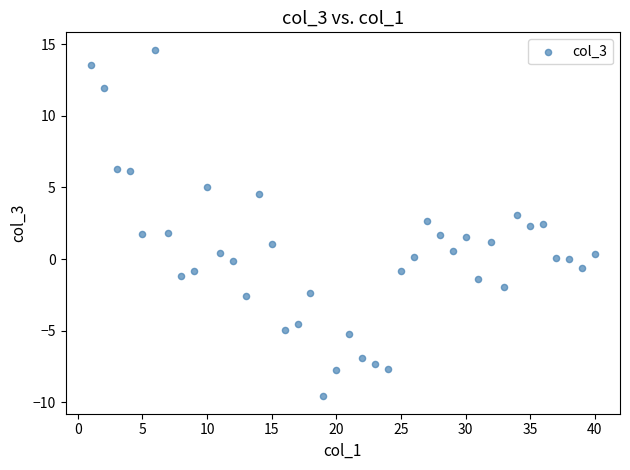

What is the range of X values (max minus min)?

39.0